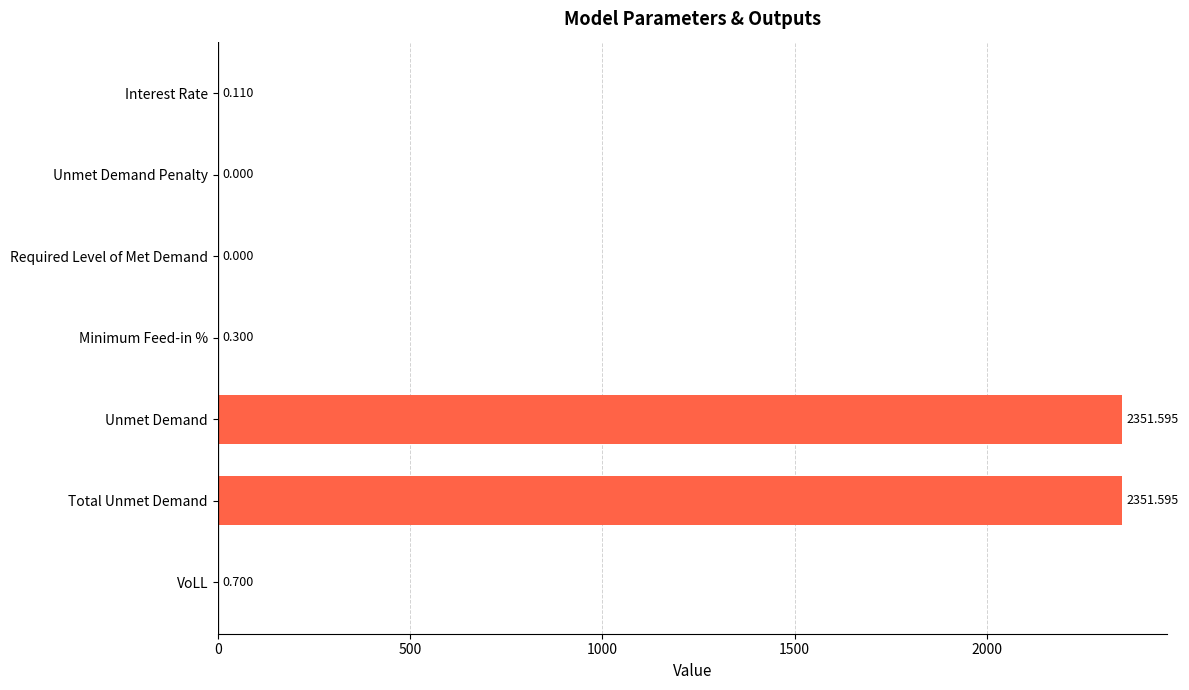

Between Interest Rate and VoLL, which is larger?

VoLL